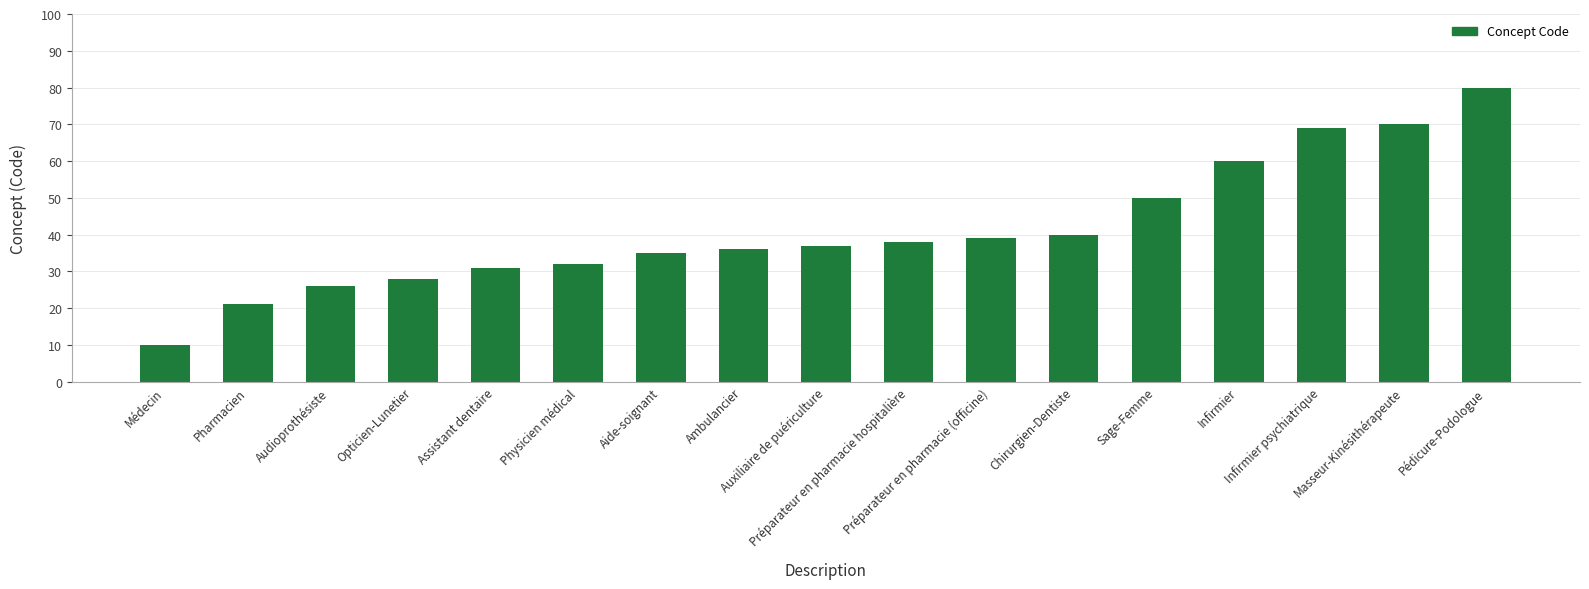

Reading left to right, what are all the values shown in this chart?

10	21	26	28	31	32	35	36	37	38	39	40	50	60	69	70	80